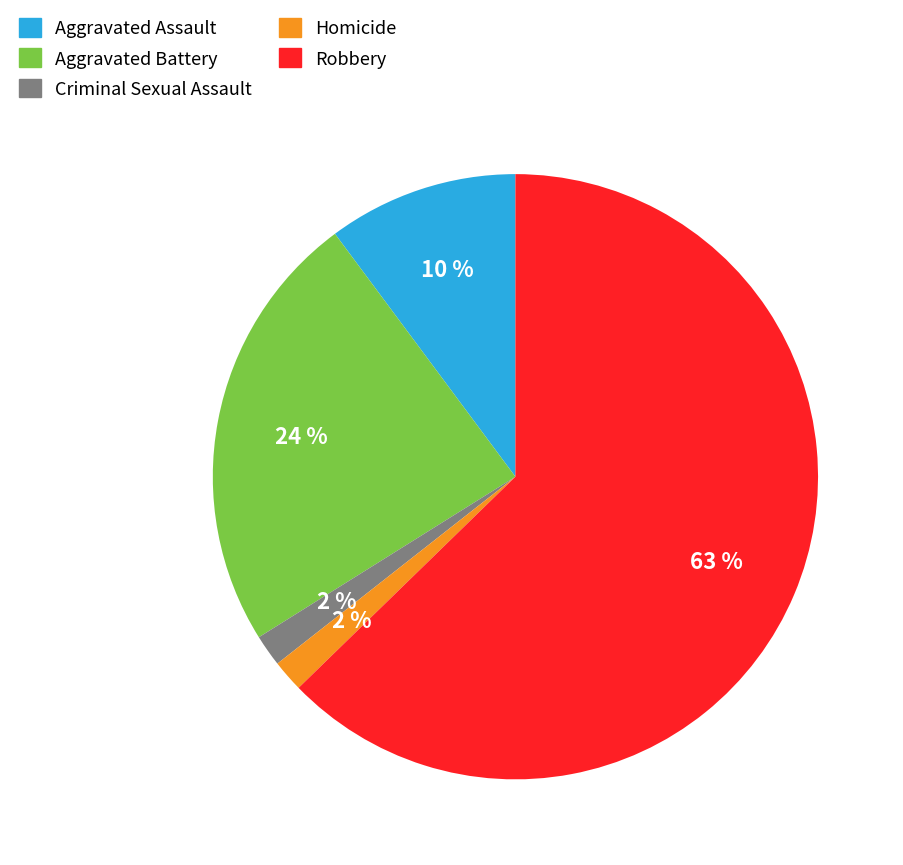

What is the majority slice?

Robbery